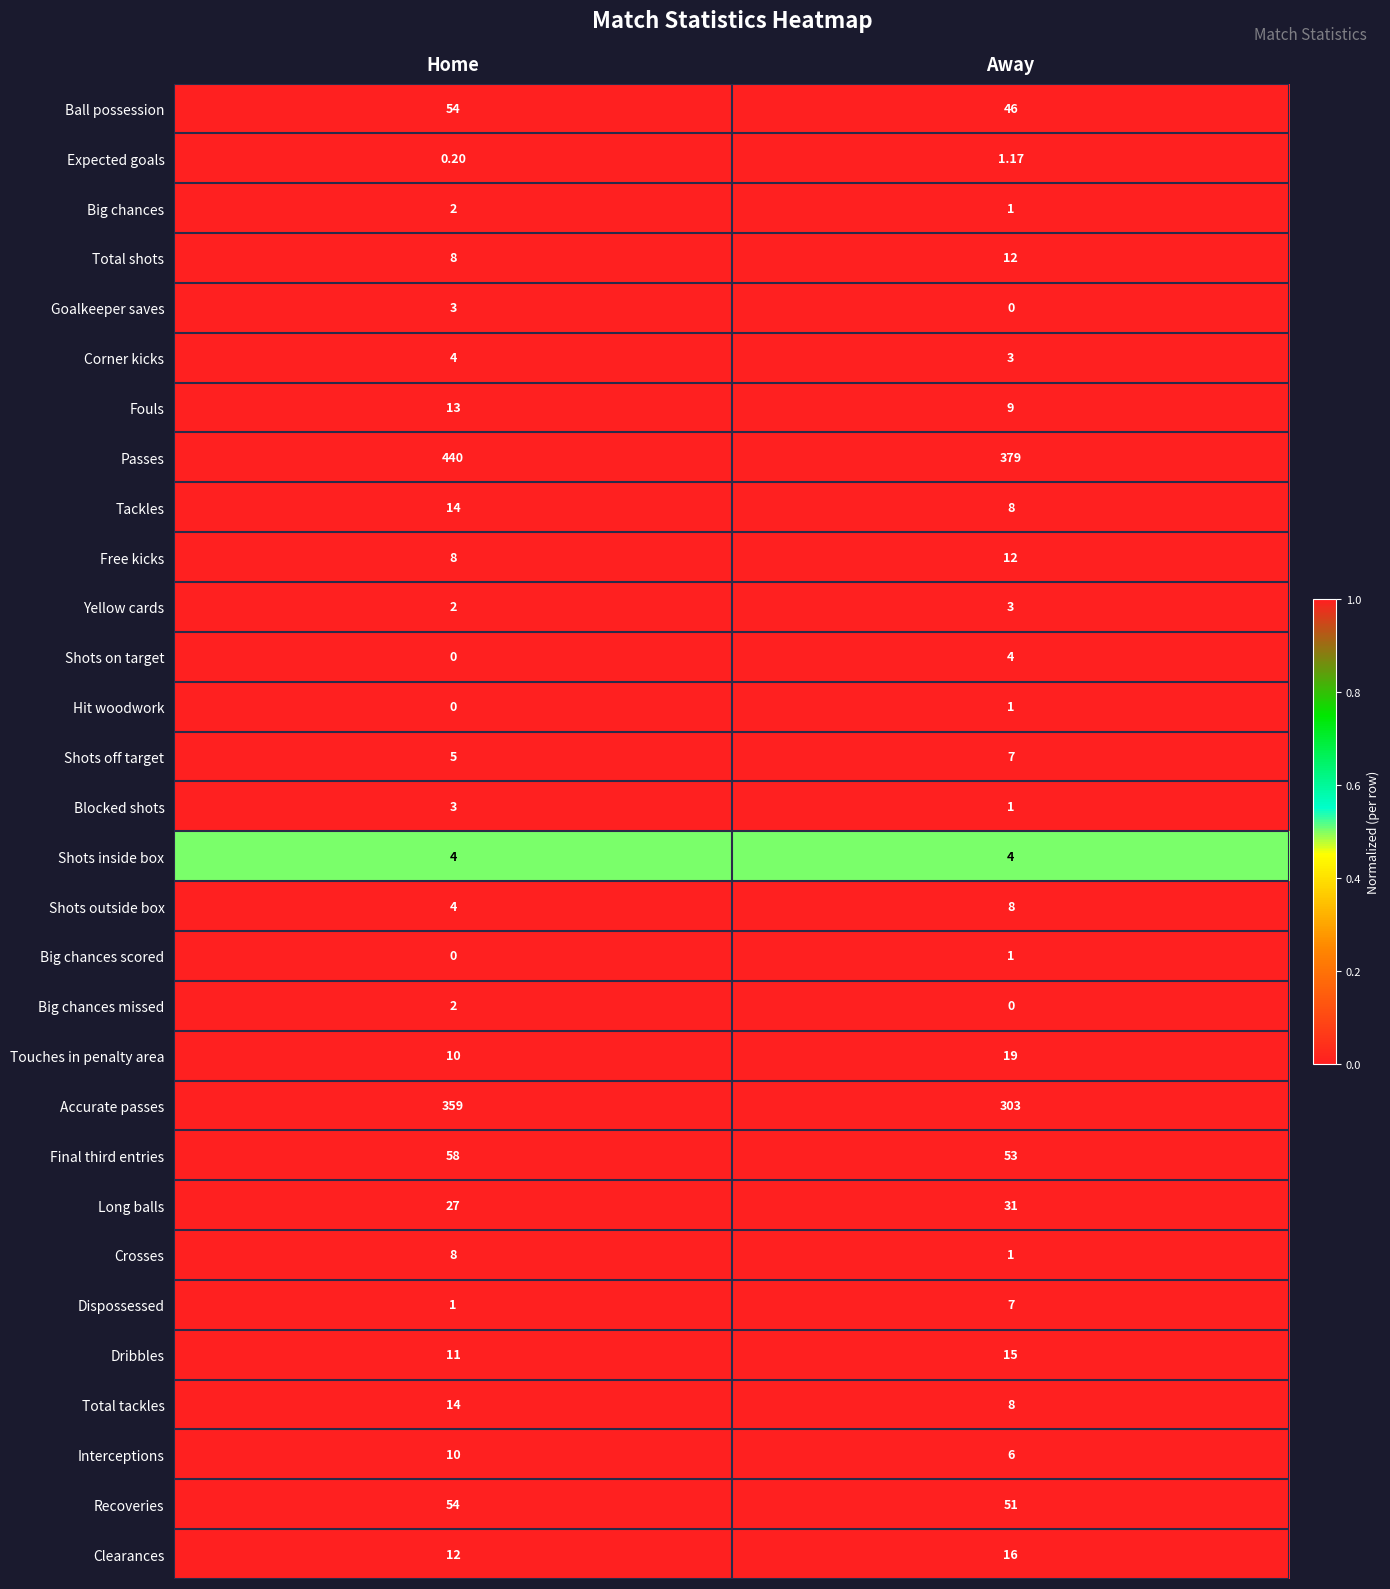

Which category has the lowest value in the Tackles series?

Away